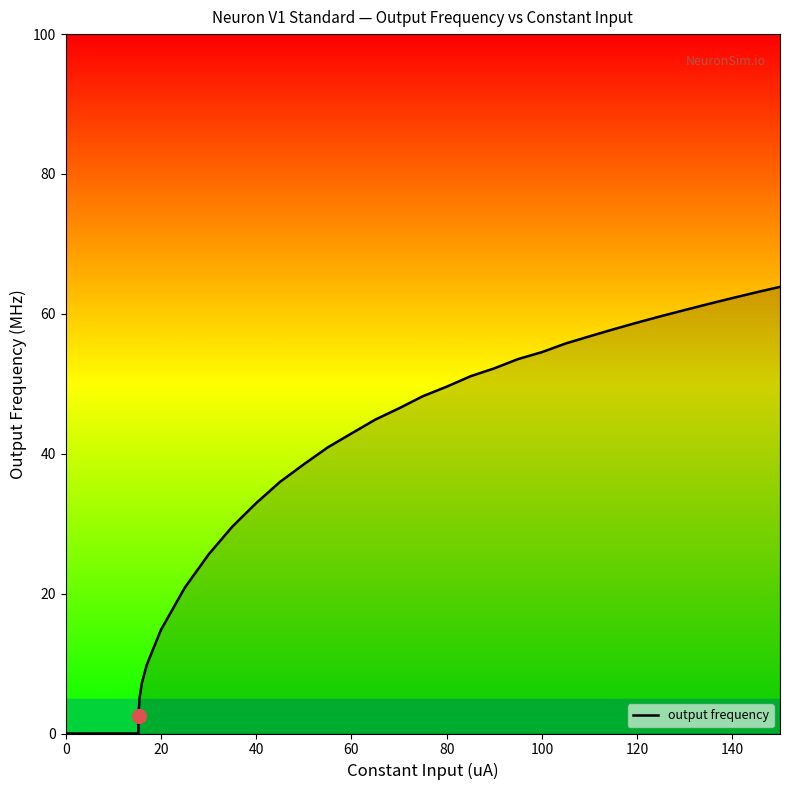

What is the maximum value shown in the chart?

63.9